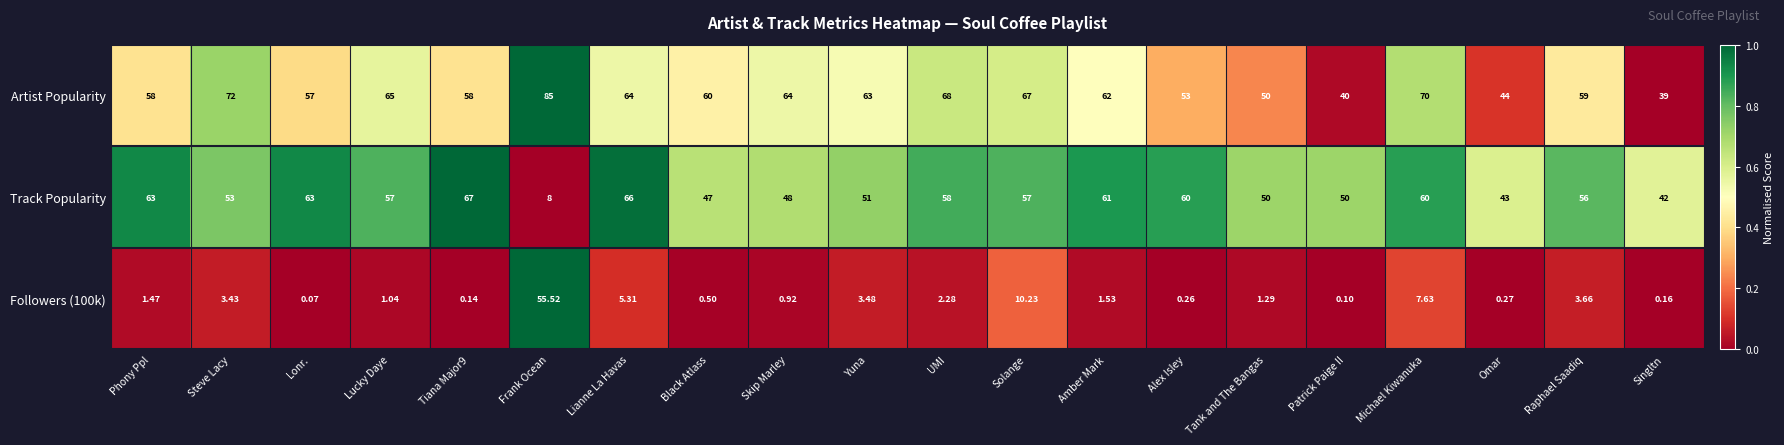

How many categories are shown in the chart?

20